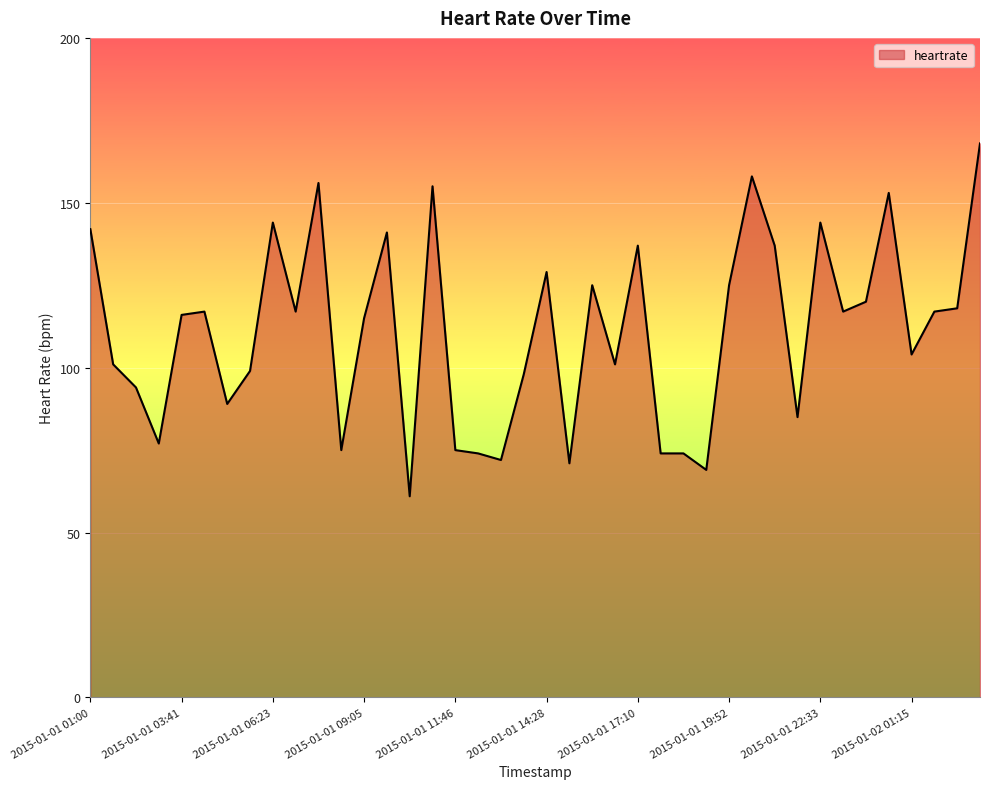

Count the number of data series in this chart.

1